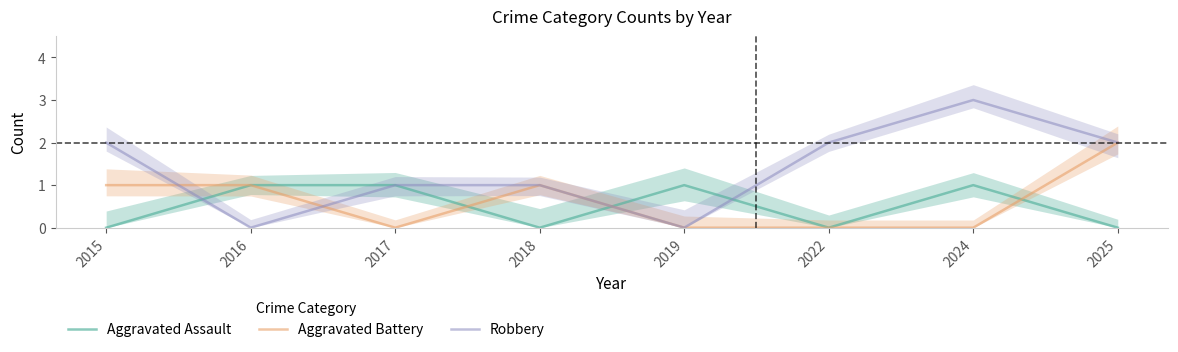

At which label does Robbery reach its minimum?

2016